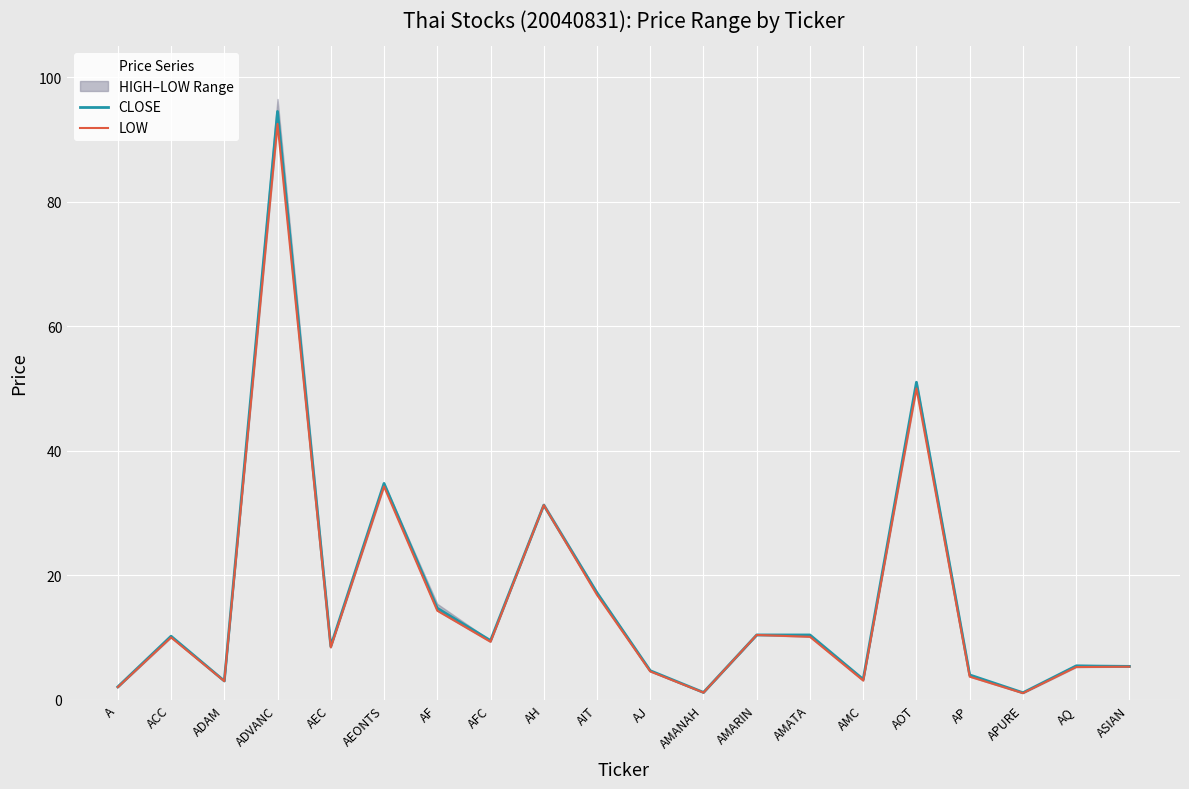

List the series in order of their peak value, lowest first.

LOW, CLOSE